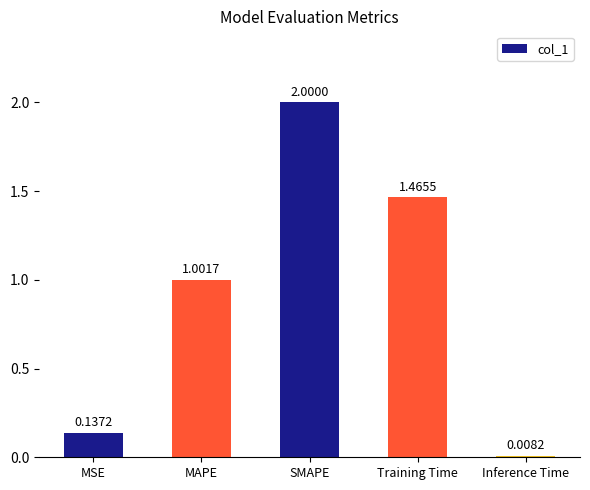

Count the number of data series in this chart.

1